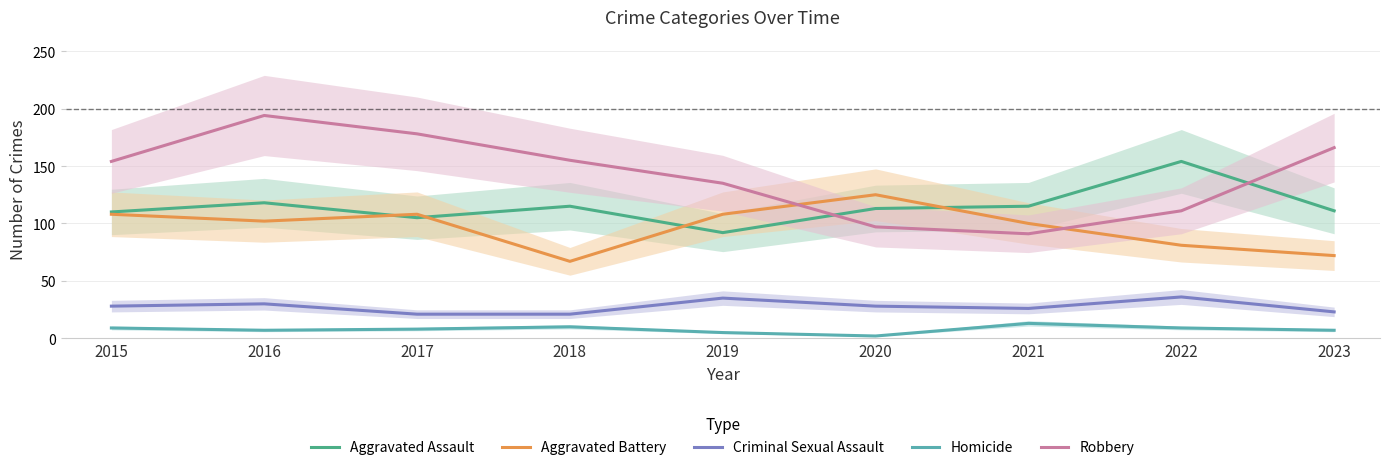

Reading right to left, list all the values displayed in this chart.

Aggravated Assault: 111	154	115	113	92	115	105	118	110
Aggravated Battery: 72	81	100	125	108	67	108	102	108
Criminal Sexual Assault: 23	36	26	28	35	21	21	30	28
Homicide: 7	9	13	2	5	10	8	7	9
Robbery: 166	111	91	97	135	155	178	194	154